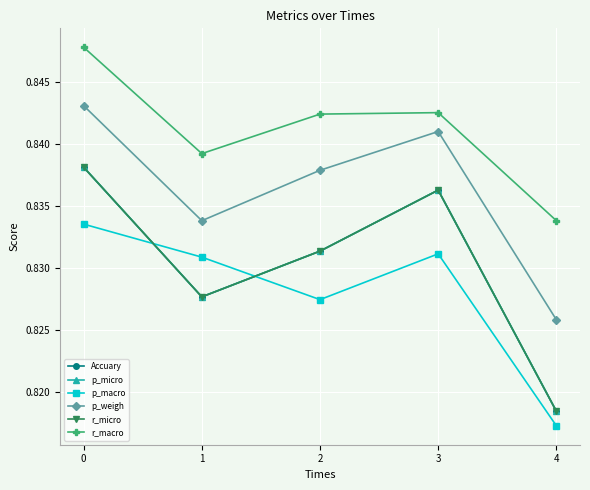

Reading left to right, transcribe all the data shown in this chart.

Accuary: 0=0.8	1=0.8	2=0.8	3=0.8	4=0.8
p_micro: 0=0.8	1=0.8	2=0.8	3=0.8	4=0.8
p_macro: 0=0.8	1=0.8	2=0.8	3=0.8	4=0.8
p_weigh: 0=0.8	1=0.8	2=0.8	3=0.8	4=0.8
r_micro: 0=0.8	1=0.8	2=0.8	3=0.8	4=0.8
r_macro: 0=0.8	1=0.8	2=0.8	3=0.8	4=0.8